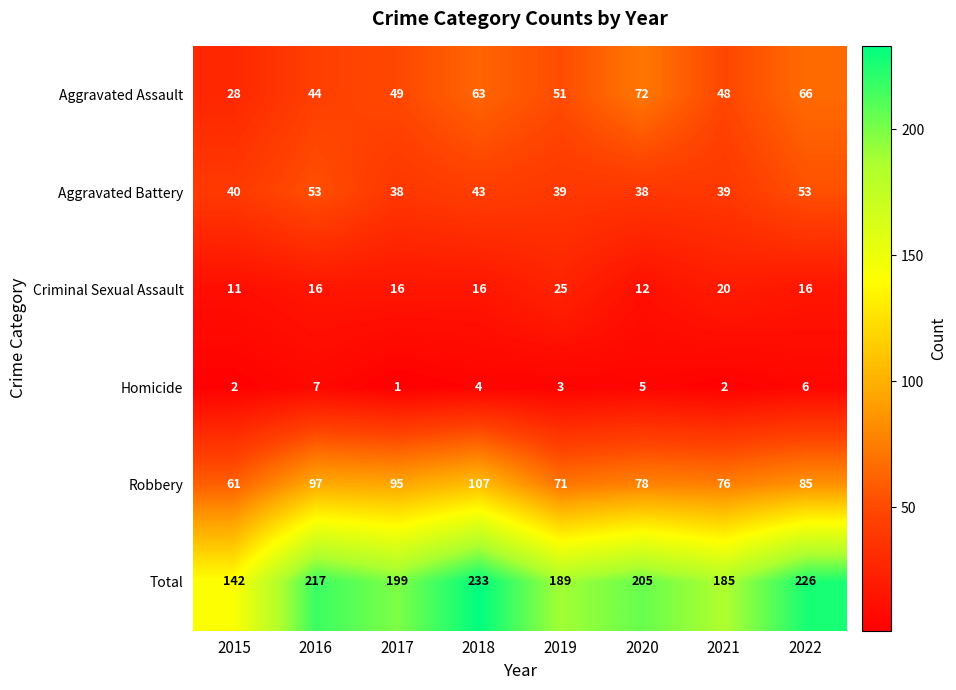

Read the Total value at 2015, to the nearest 5.

140